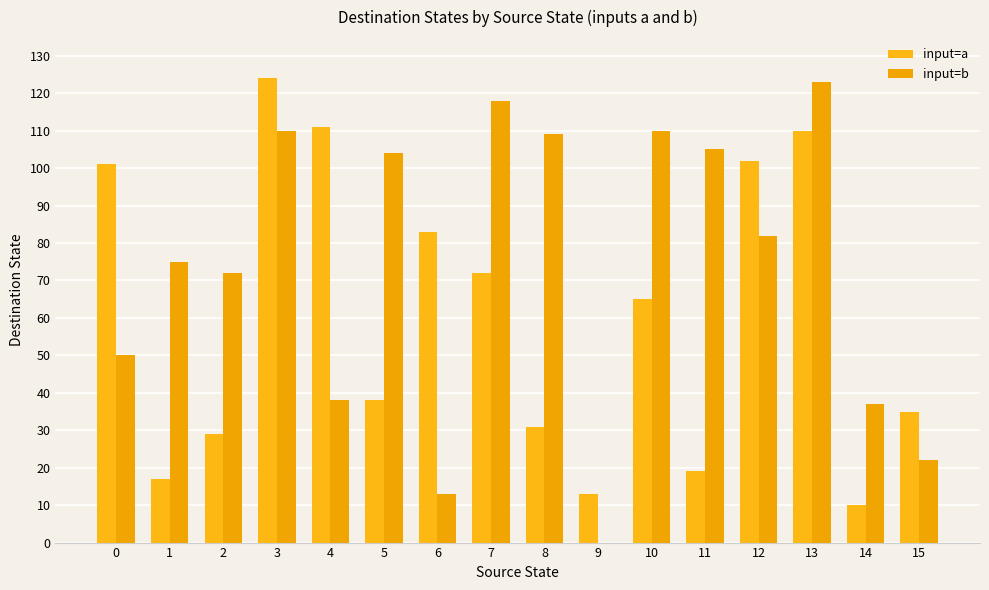

Is it true that input=b equals 104 at 5?

True